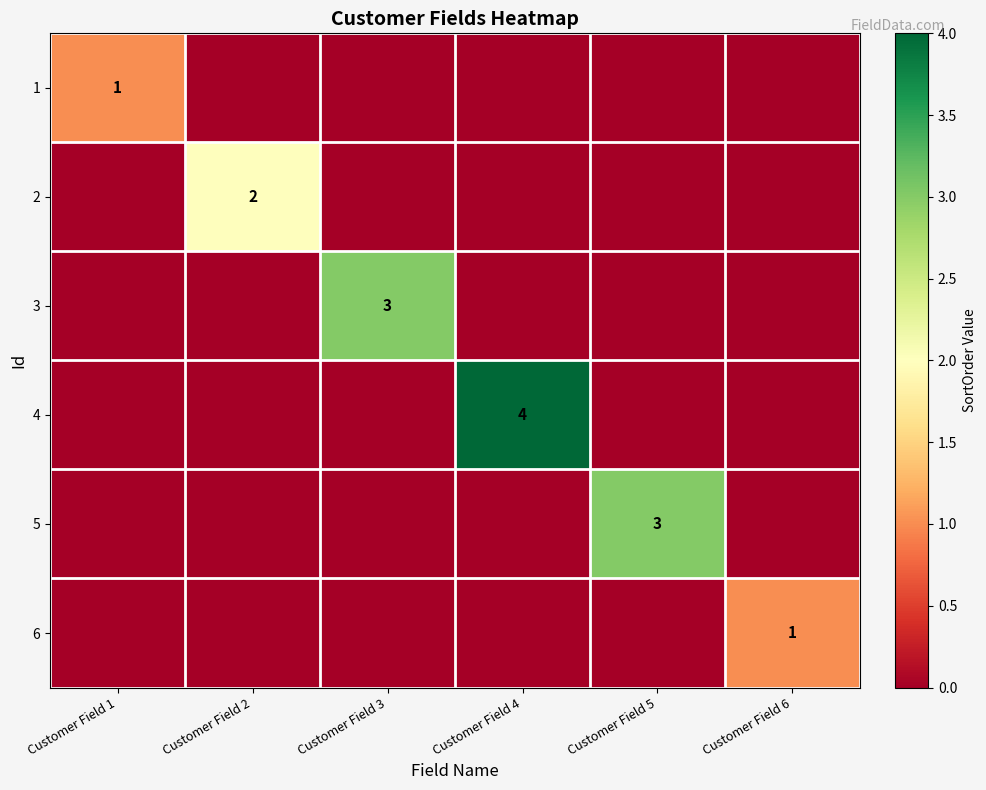

Where is 2 nearest to the value 1?

Customer Field 1